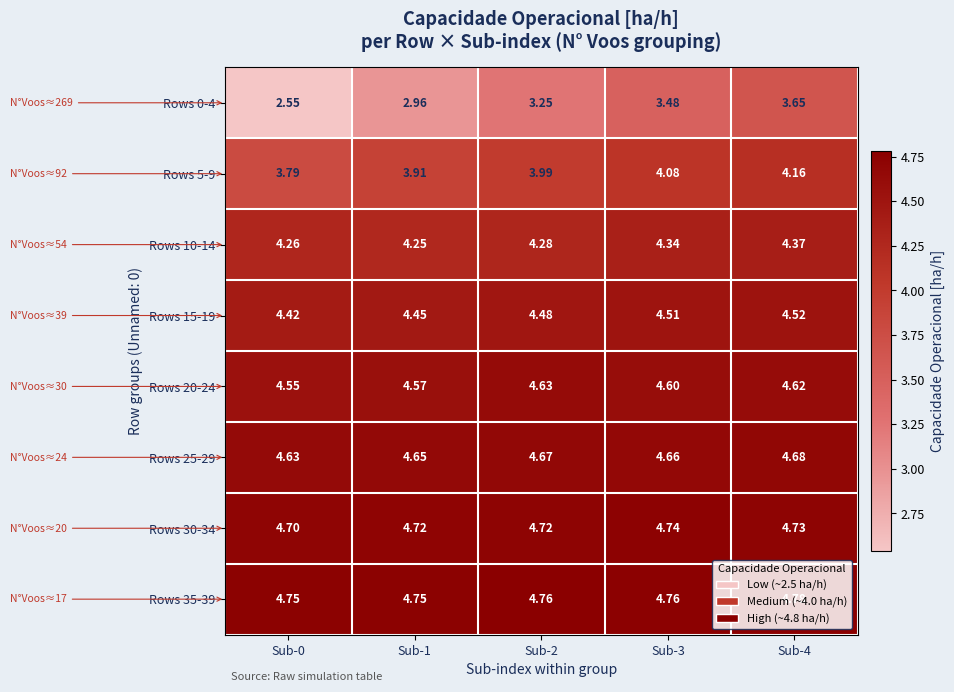

Between Sub-1 and Sub-3, which series saw the biggest shift?

Rows 0-4